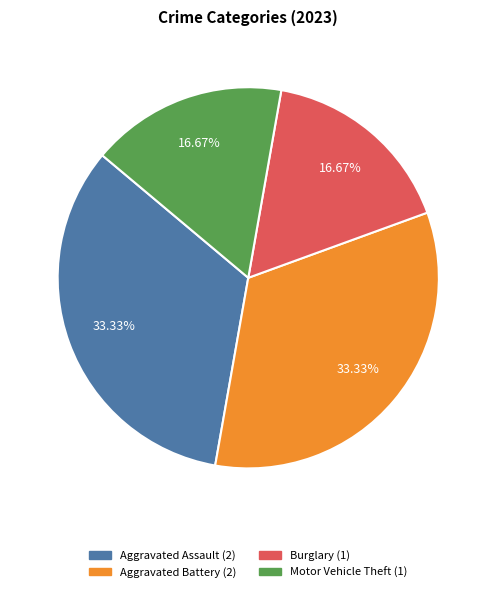

Is there a majority slice in this chart?

No